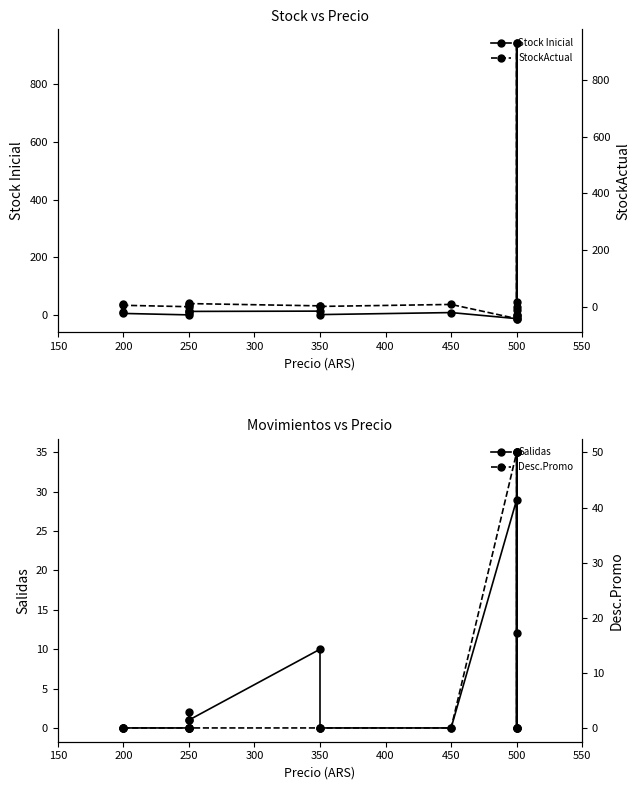

True or false: Salidas and Desc.Promo intersect in this chart.

True